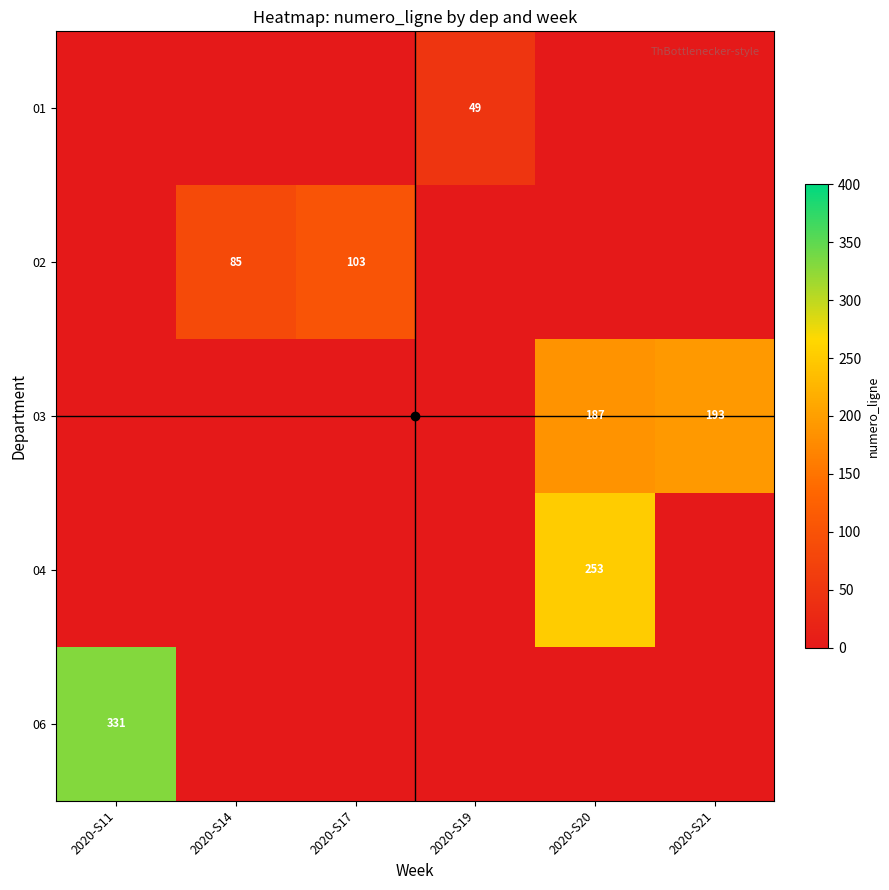

The value of 06 at 2020-S14 is 0. True or false?

True